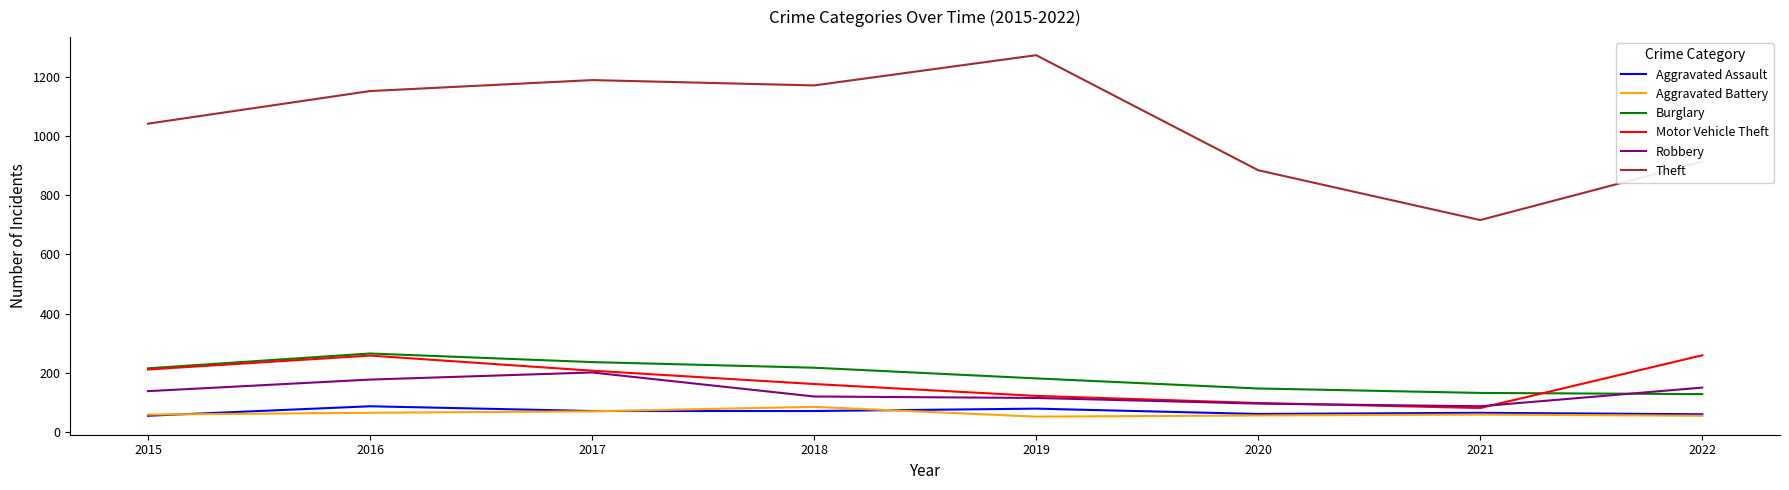

What is the spread (max minus min) of values at 2016?

1085